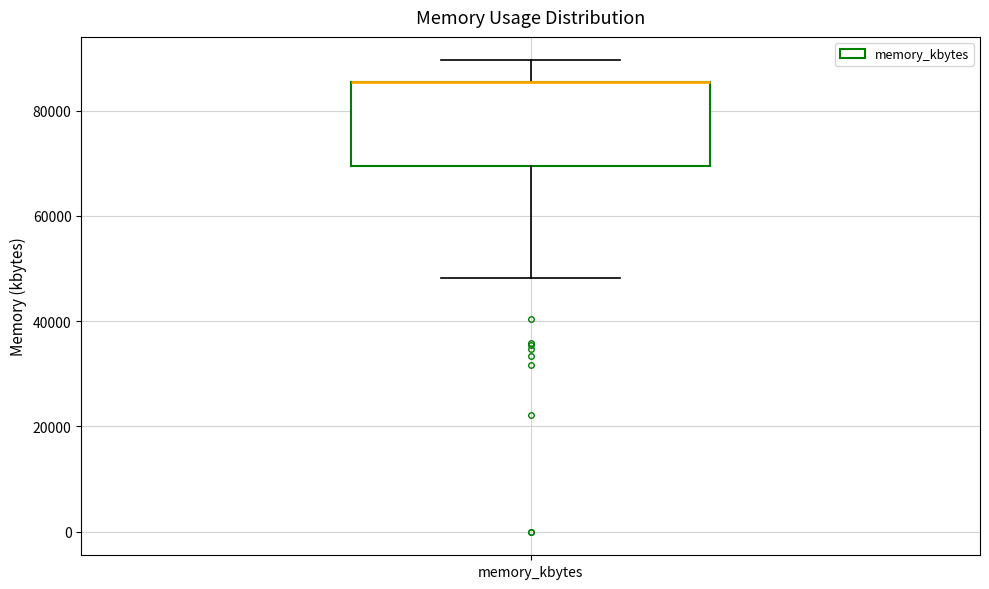

Transcribe this box plot: give where the median line is, the range the box spans, and where the two whiskers end, as read against the y-axis. The values are not printed on the chart, so give them approximately, as read against the axis.

median 86000 (drawn on the box's upper edge), box 70000 to 86000, whiskers 48000 to 90000